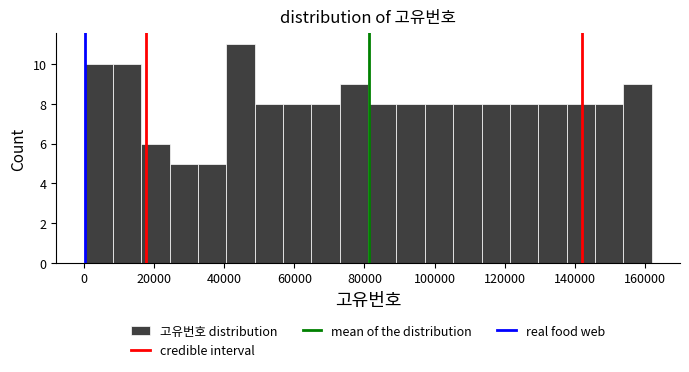

Reading left to right, list every bar in this chart as the range it spans on the x-axis followed by its height. Neither the bar edges nor the heights are printed on the chart, so give them approximately, as read against the axes.

0 to 8000: 10
8000 to 16000: 10
16000 to 24000: 6
24000 to 32000: 5
32000 to 40000: 5
40000 to 48000: 11
48000 to 56000: 8
56000 to 64000: 8
64000 to 72000: 8
72000 to 82000: 9
82000 to 90000: 8
90000 to 98000: 8
98000 to 106000: 8
106000 to 114000: 8
114000 to 122000: 8
122000 to 130000: 8
130000 to 138000: 8
138000 to 146000: 8
146000 to 154000: 8
154000 to 162000: 9